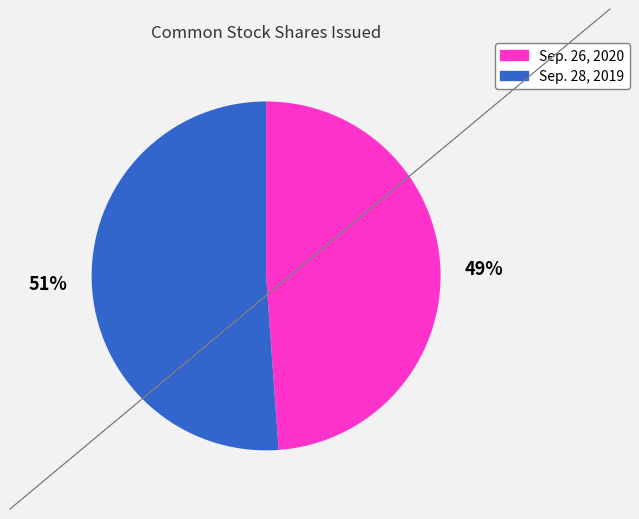

Is Sep. 26, 2020 the majority of the pie?

No